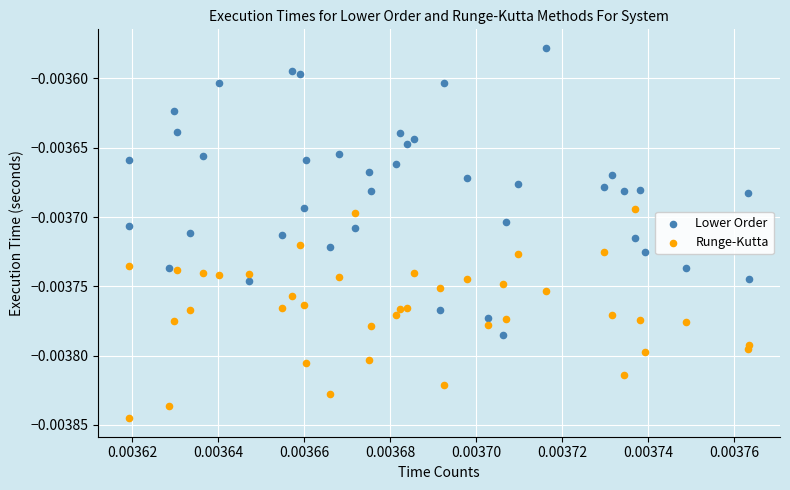

Which series has the largest Y range (max minus min)?

Lower Order